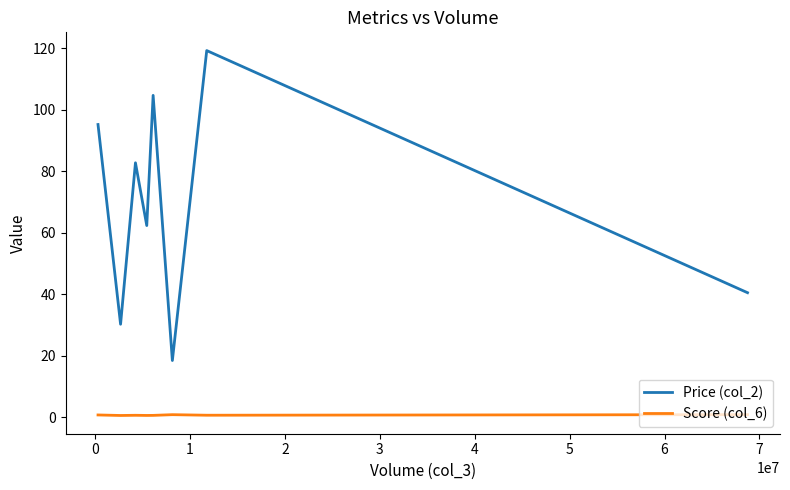

Rank the series by their average value, from highest to lowest.

Price (col_2), Score (col_6)